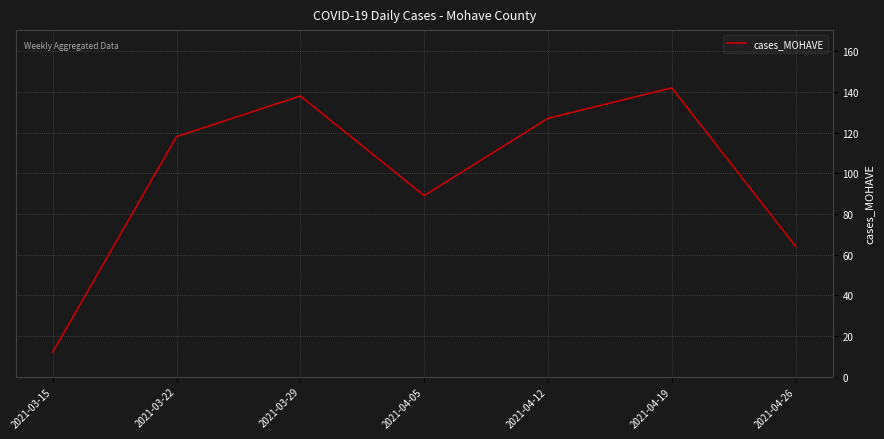

Reading left to right, what are all the values shown in this chart?

2021-03-15=12	2021-03-22=118	2021-03-29=138	2021-04-05=89	2021-04-12=127	2021-04-19=142	2021-04-26=64